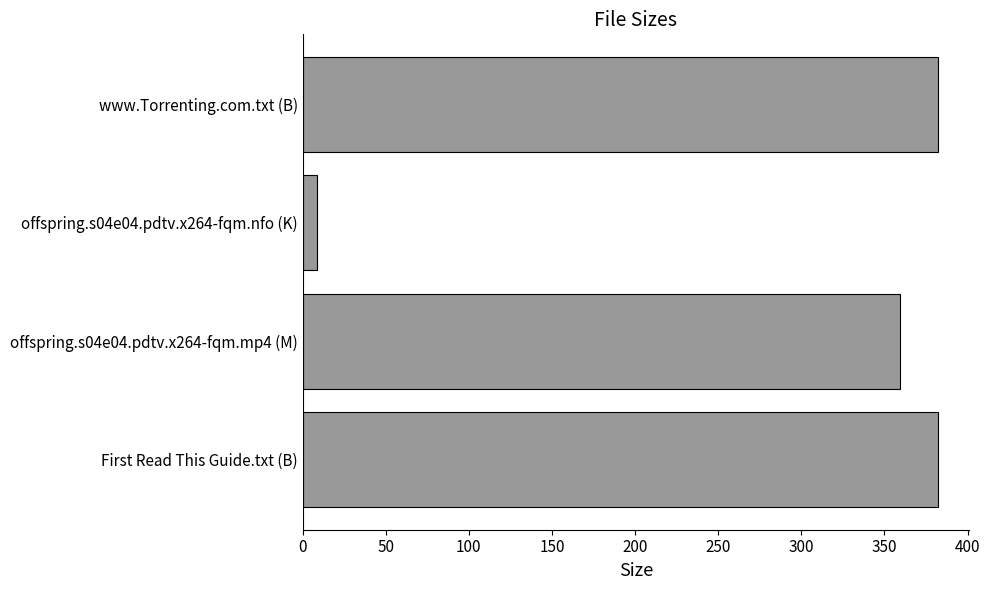

What is the average value?

282.9